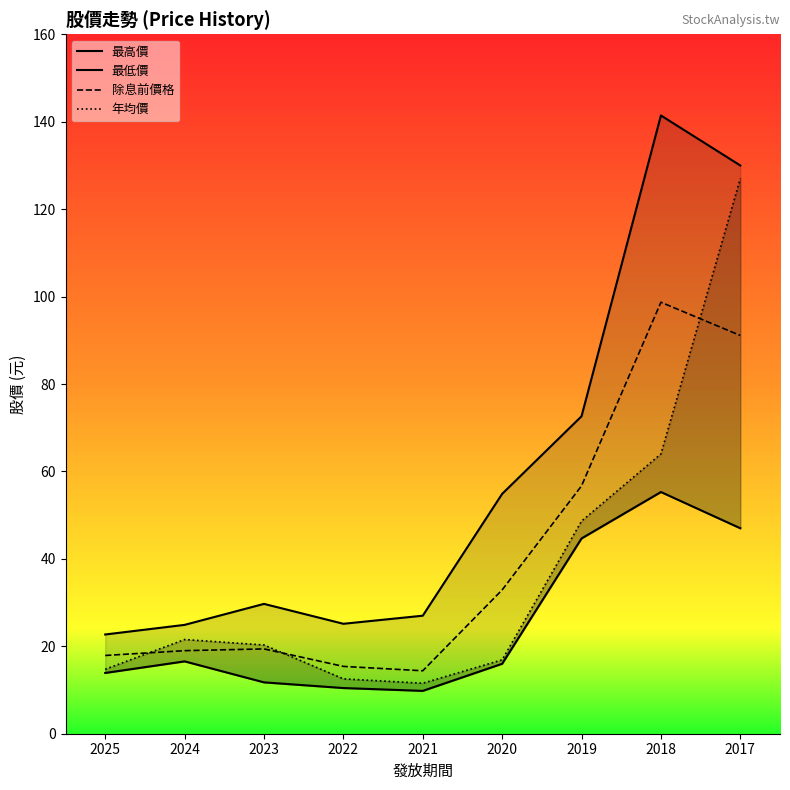

How many values in the 最低價 series exceed 16?

4